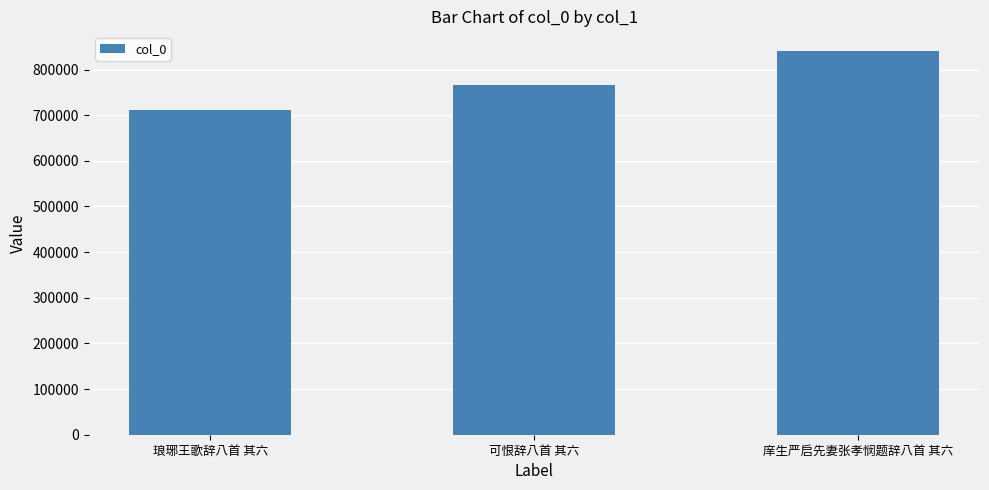

List the labels in order of value, largest first.

庠生严启先妻张孝悯题辞八首 其六, 可恨辞八首 其六, 琅琊王歌辞八首 其六